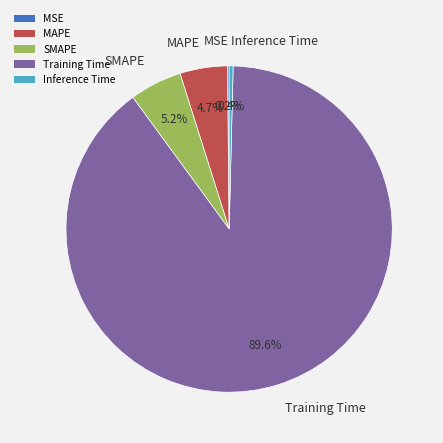

Which category has the biggest portion of the pie?

Training Time